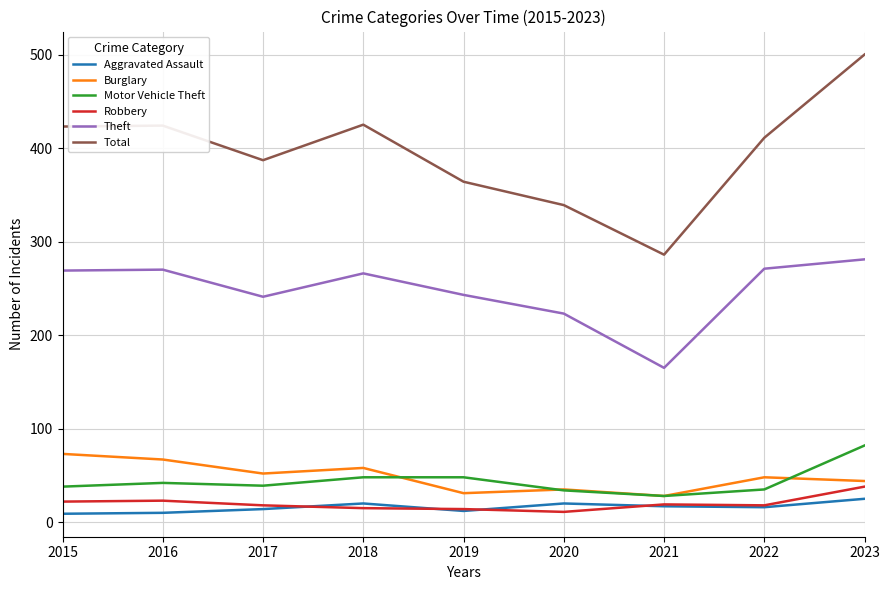

Is it true that Theft equals 271 at 2022?

True